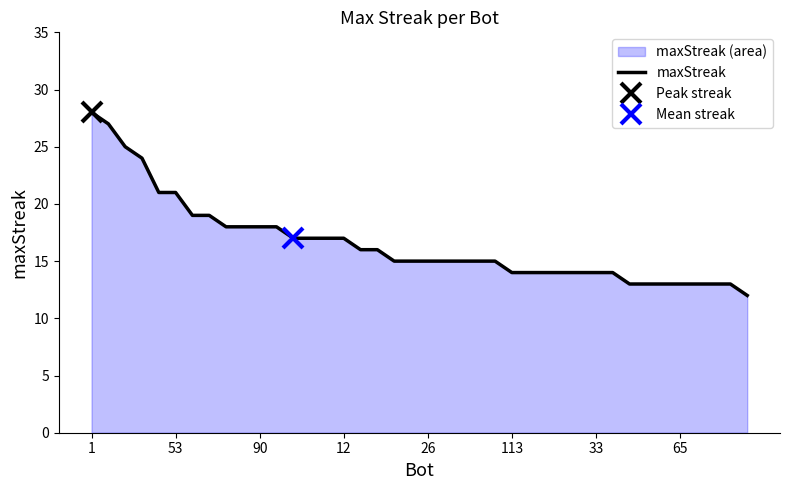

What is the label of the 4th point from the right?

36